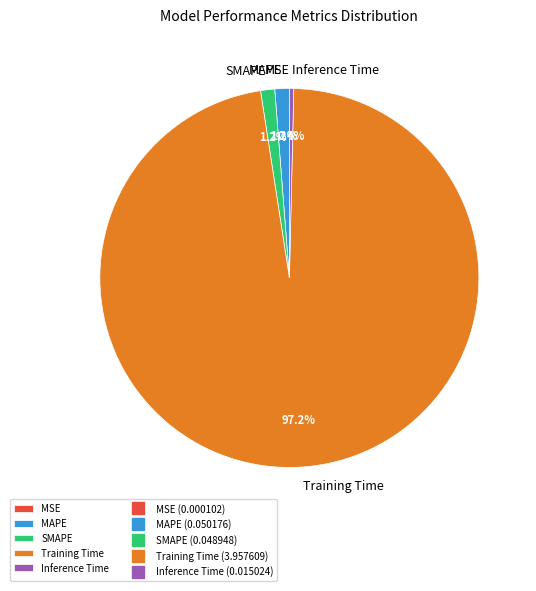

Which category has the biggest portion of the pie?

Training Time